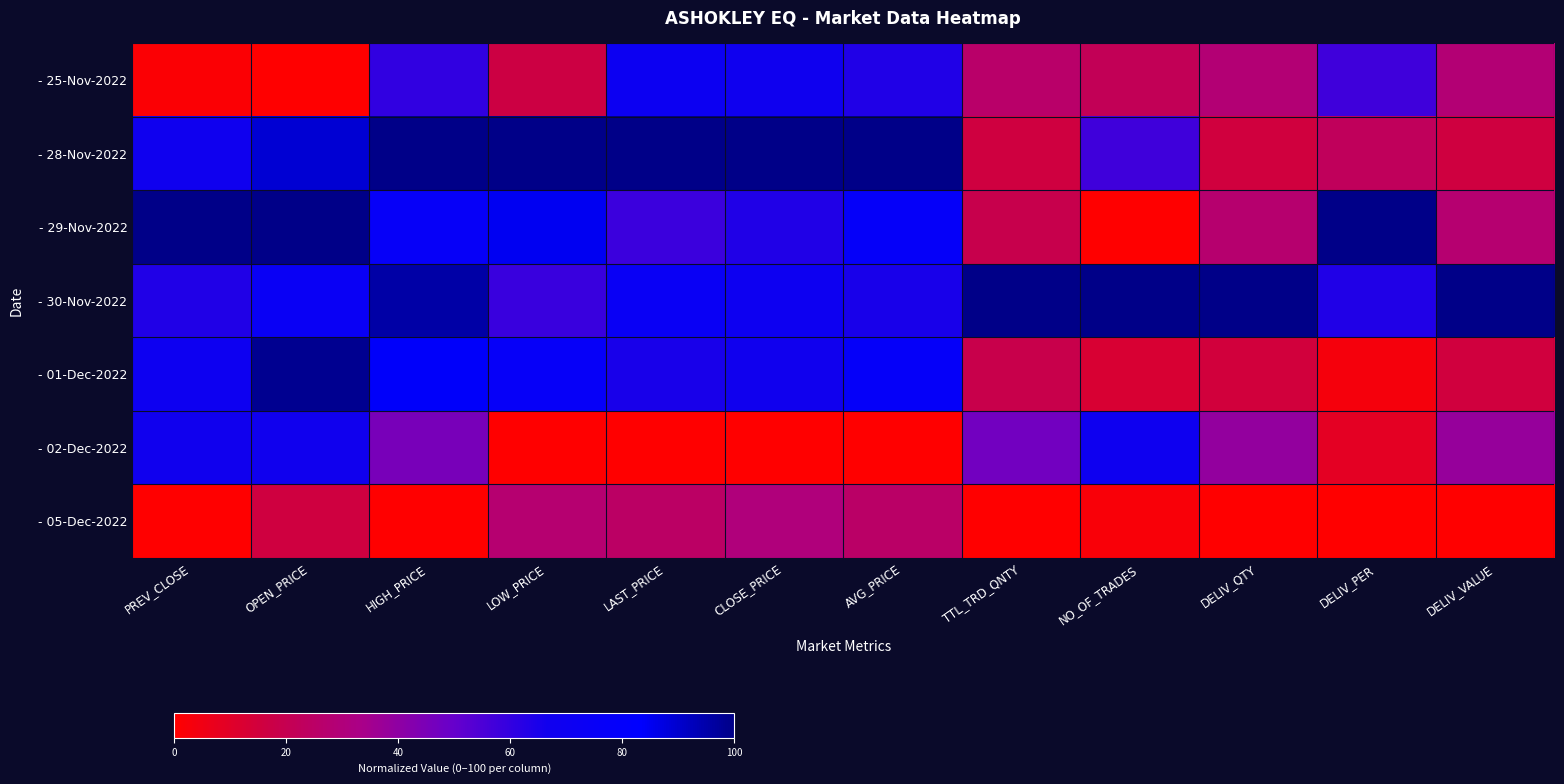

Which label corresponds to the smallest value in the chart?

OPEN_PRICE